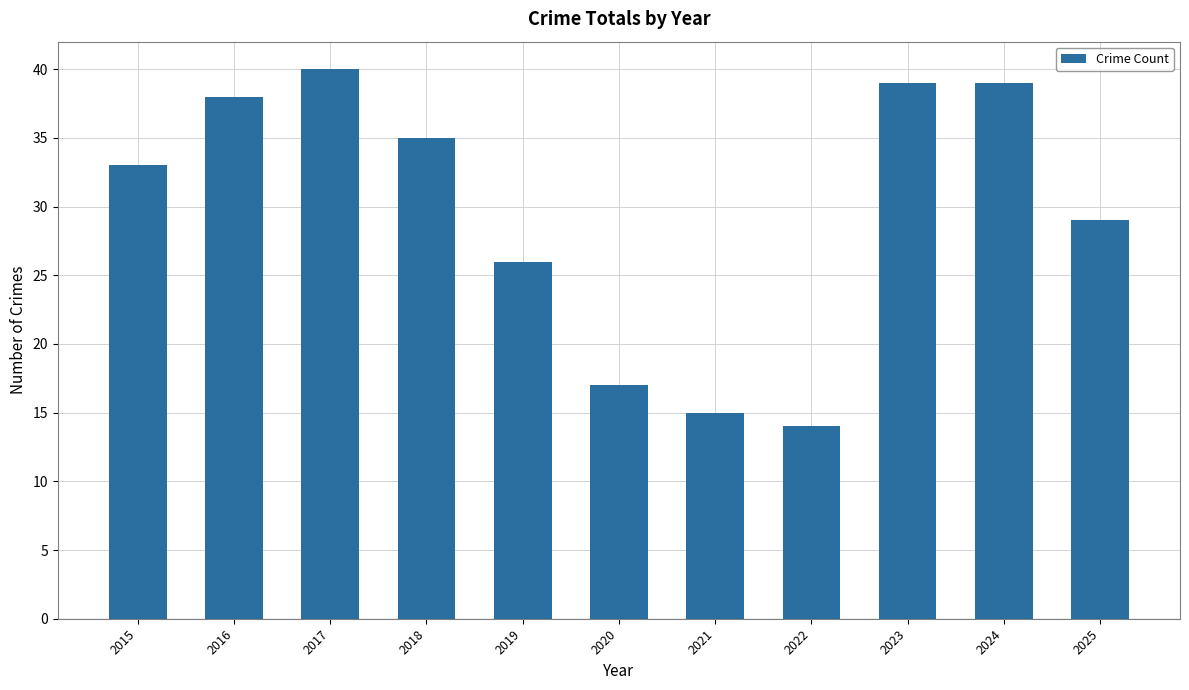

Does the chart contain any negative values?

No